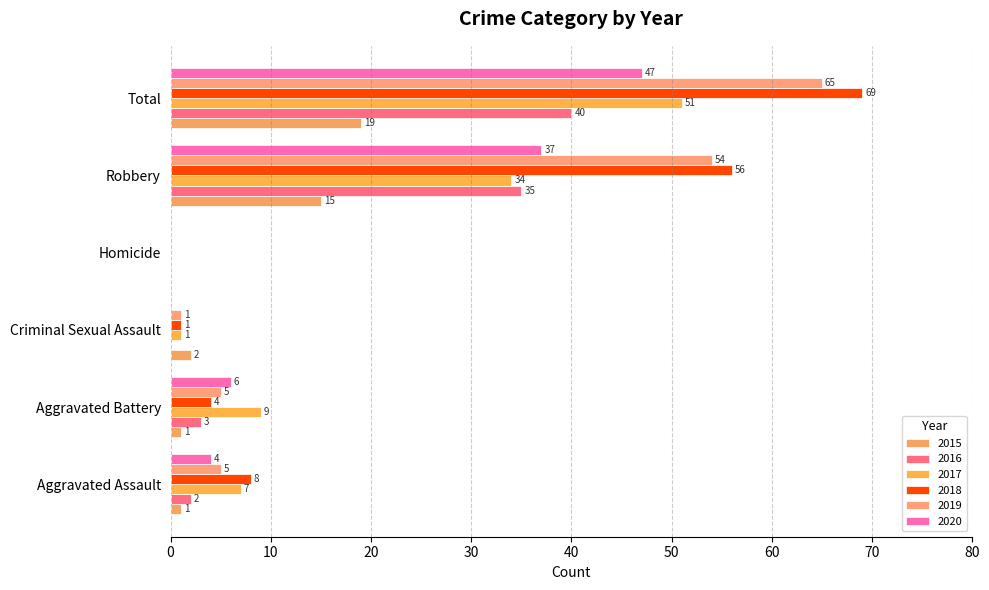

How many categories are shown in the chart?

6